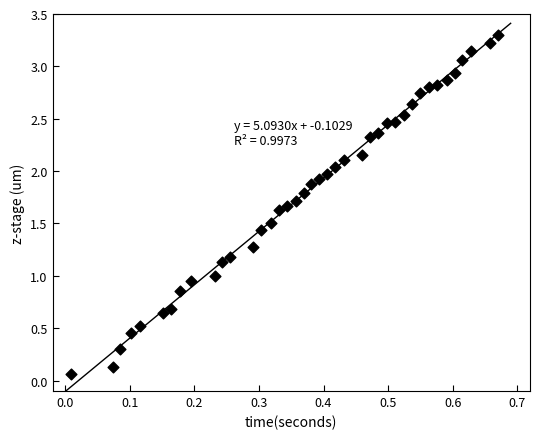

What is the range of Y values (max minus min)?

3.2